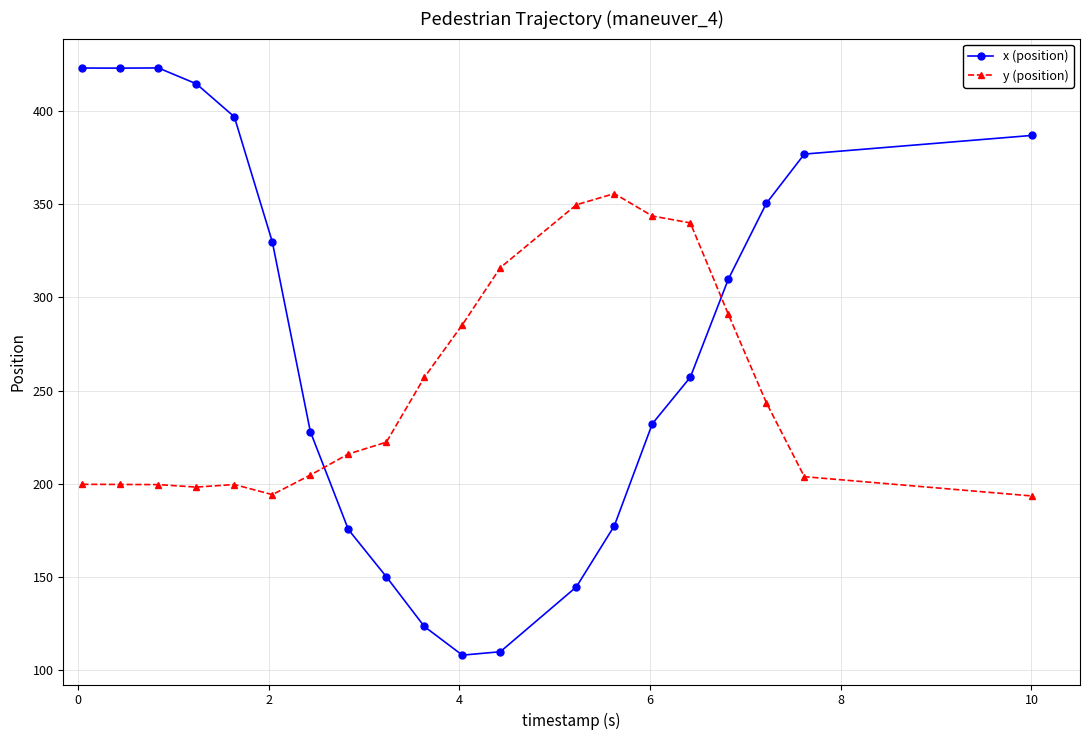

What is the maximum value for y (position)?

355.5